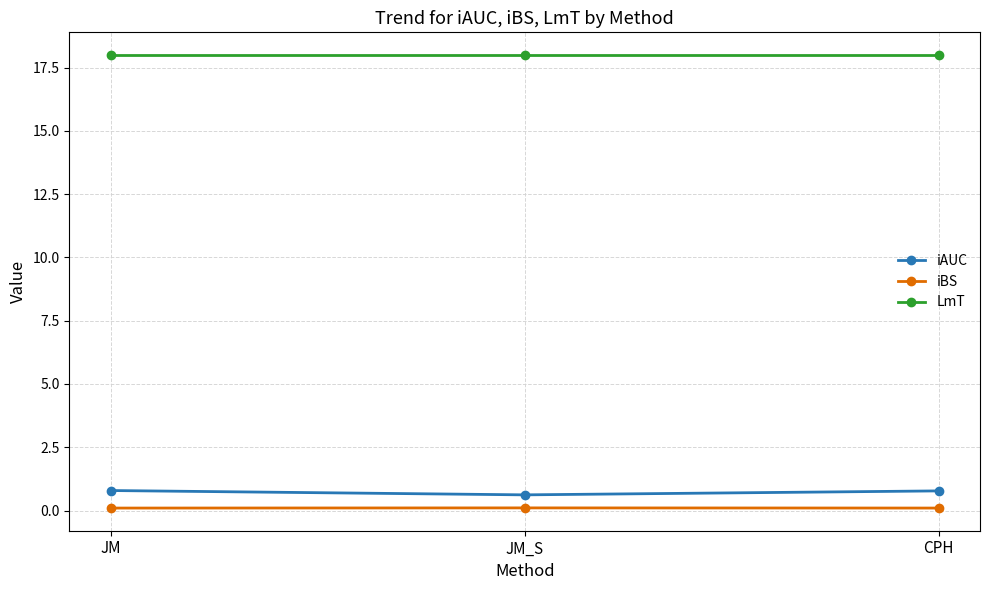

What is the smallest value displayed?

0.1